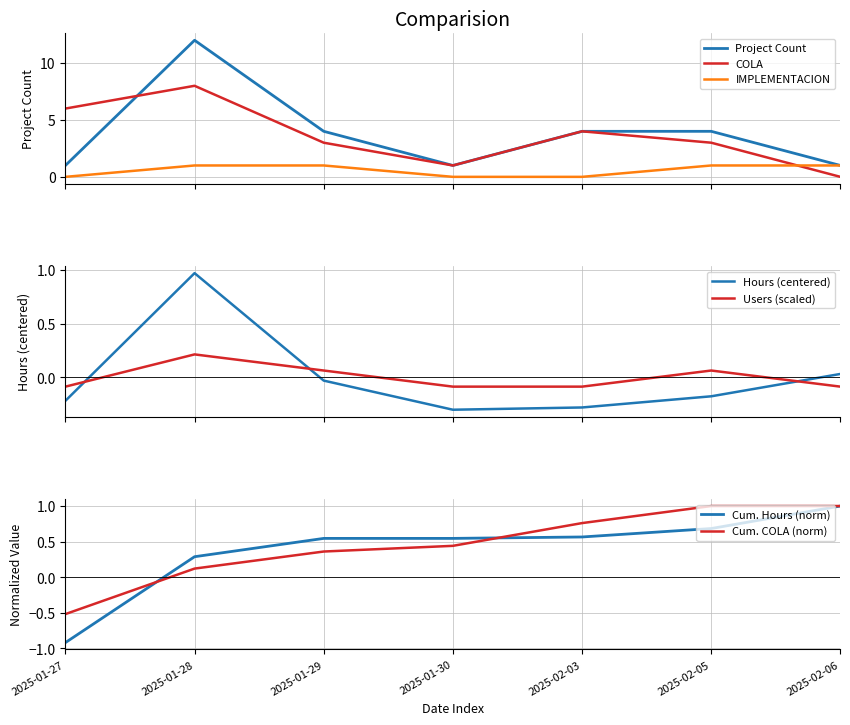

The value of unique_users at 2025-01-28 is 0.3. True or false?

False